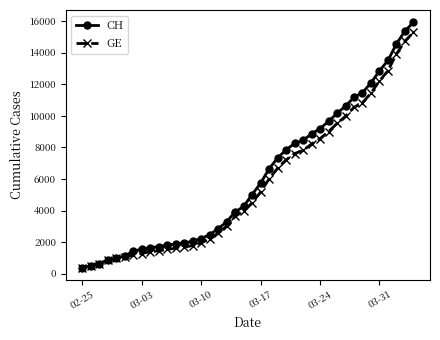

At how many categories does at least one series exceed 5480?

19